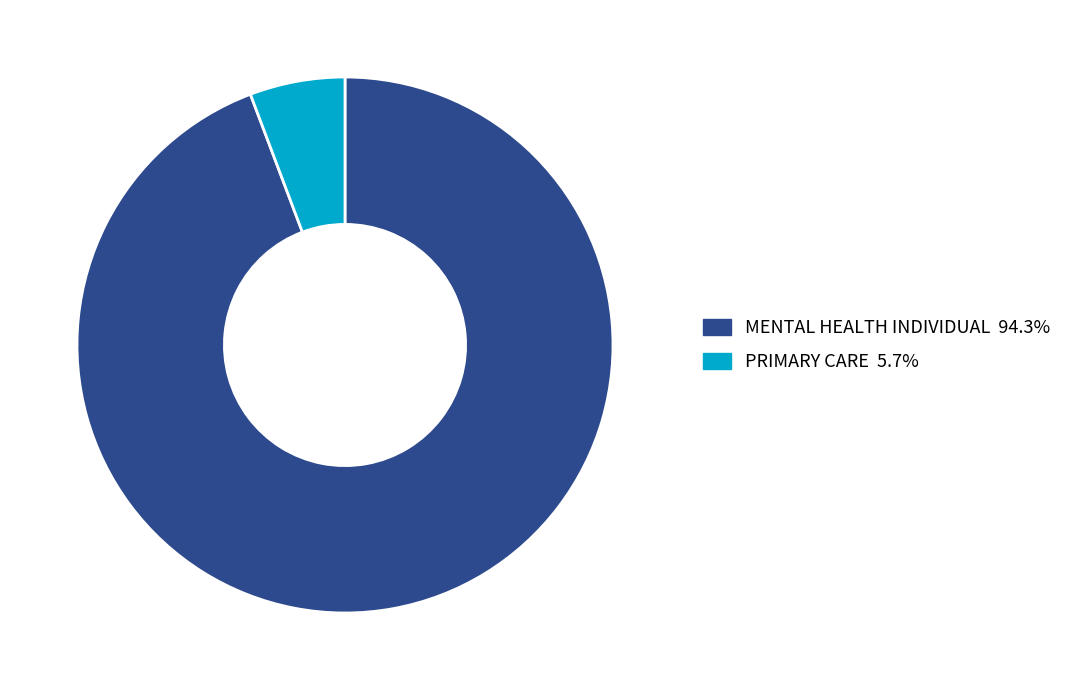

Does MENTAL HEALTH INDIVIDUAL represent more than half of the total?

Yes